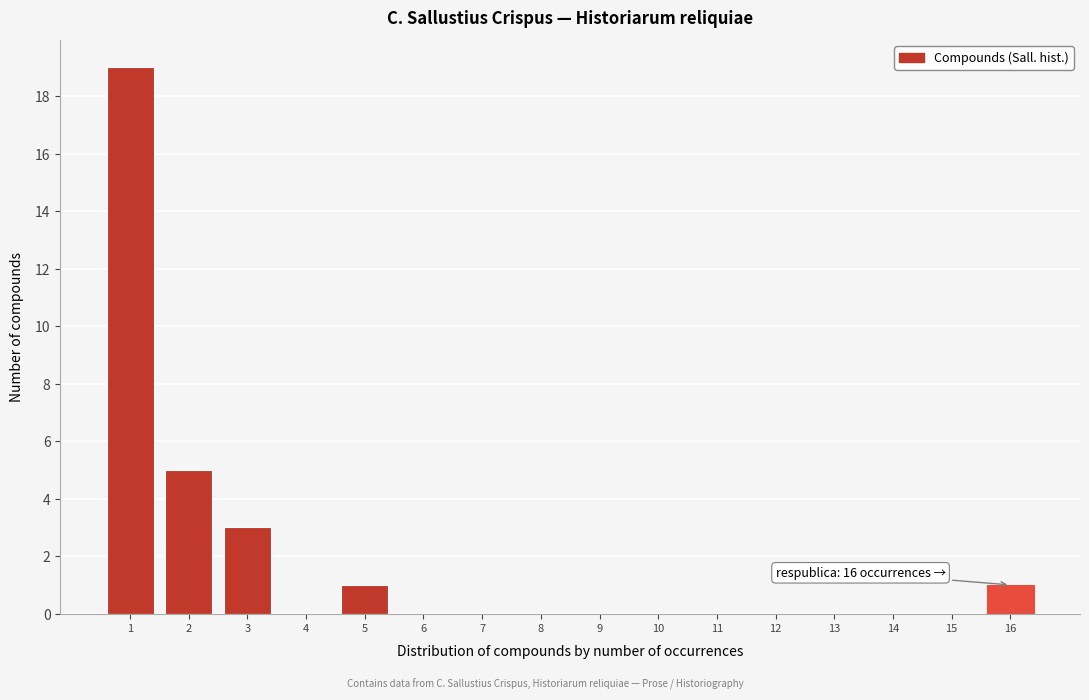

Reading right to left, extract all data points from this chart.

16=1	15=0	14=0	13=0	12=0	11=0	10=0	9=0	8=0	7=0	6=0	5=1	4=0	3=3	2=5	1=19